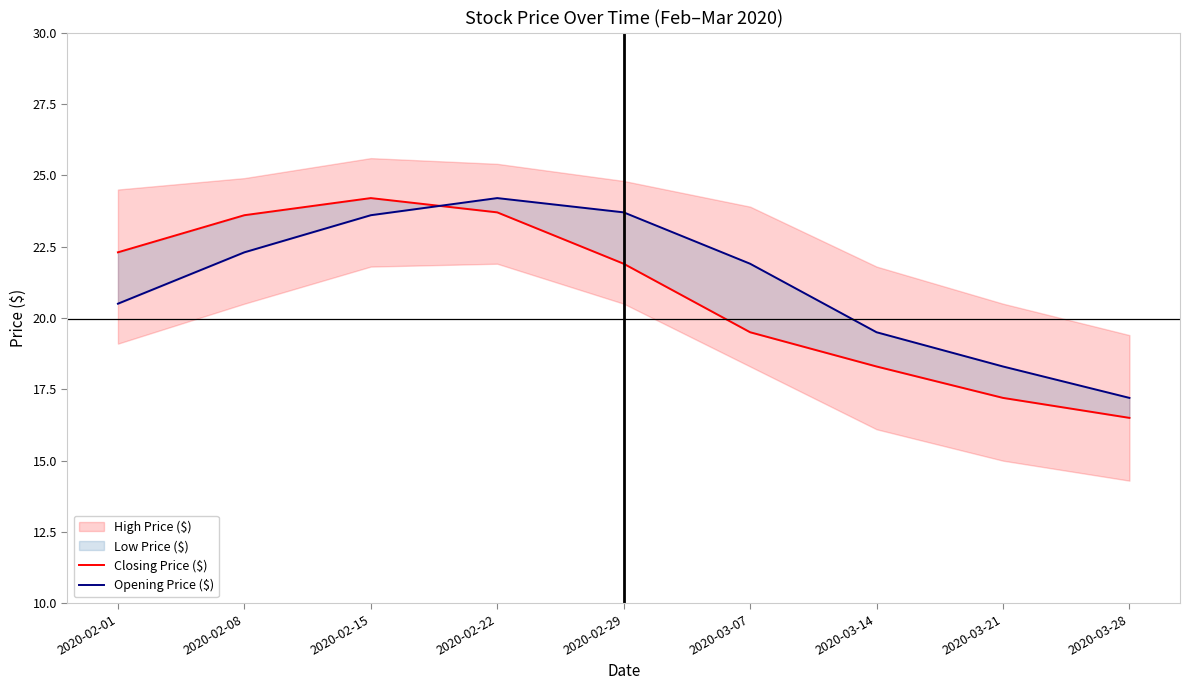

The value of Closing Price ($) at 2020-03-07 is 11.1. True or false?

False